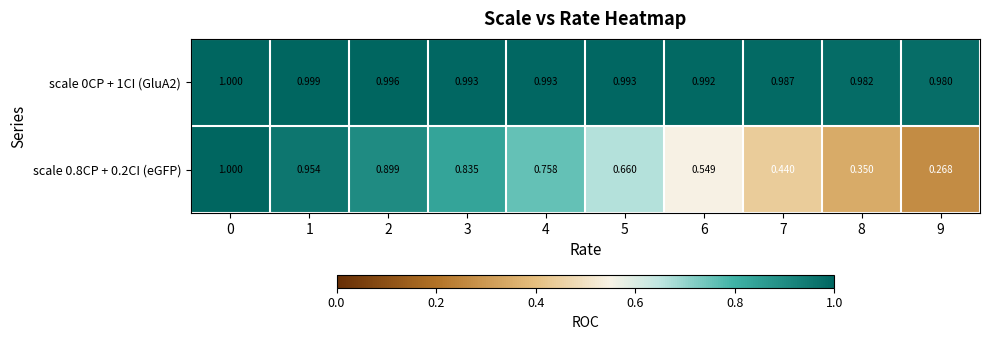

Is the value of scale 0CP + 1CI (GluA2) at 9 greater than the value of scale 0.8CP + 0.2CI (eGFP) at 4?

Yes